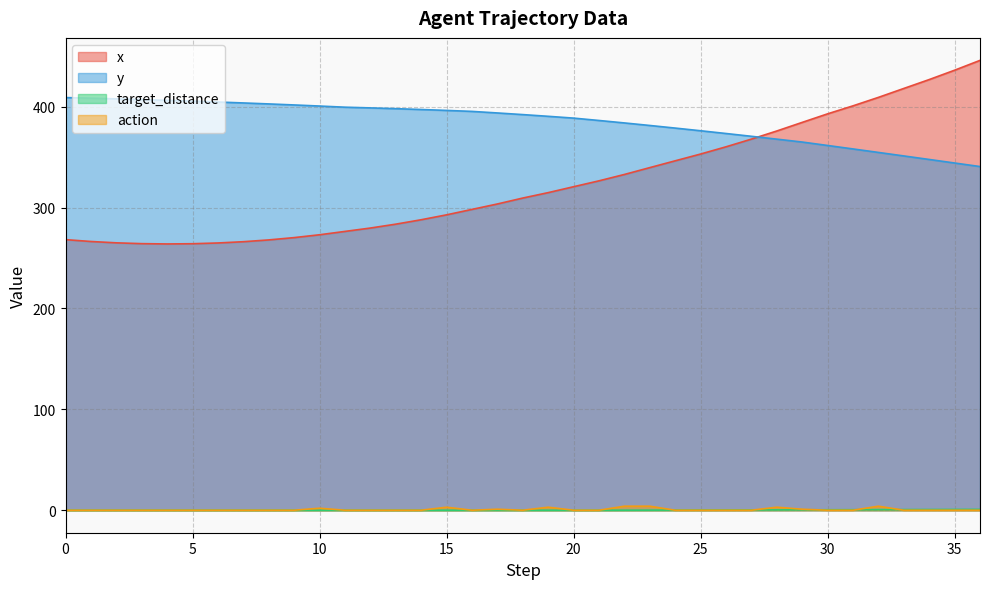

Count the number of data series in this chart.

4